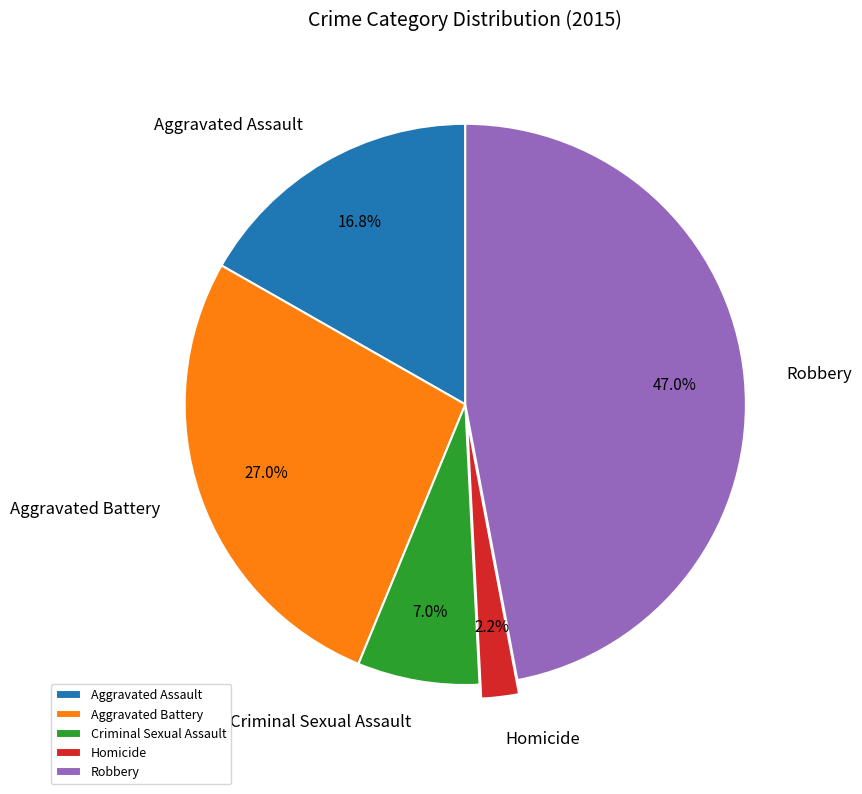

Is there any slice that represents more than half of the pie?

No